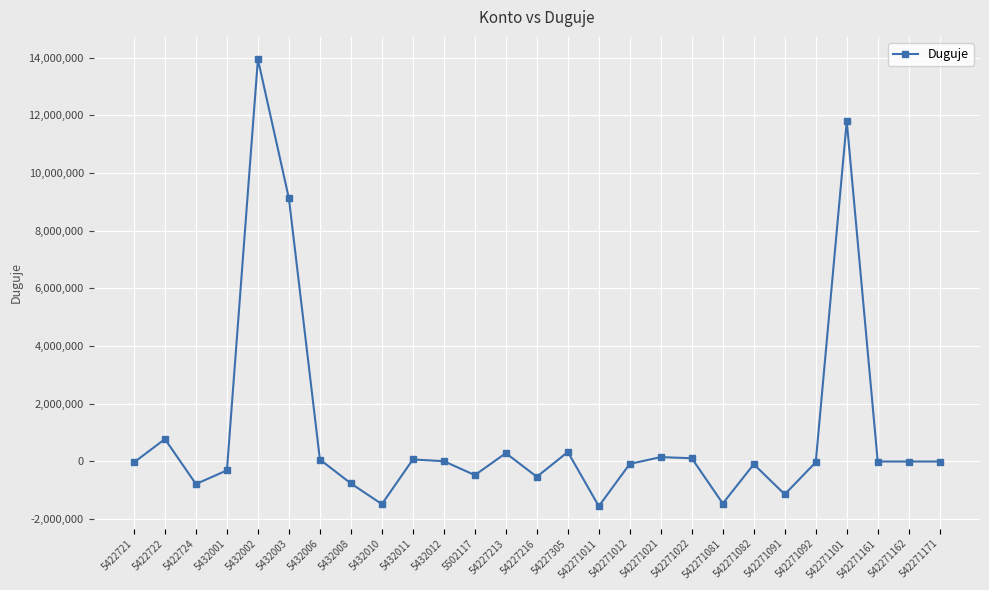

Read the value at 5422724.

-781271.4